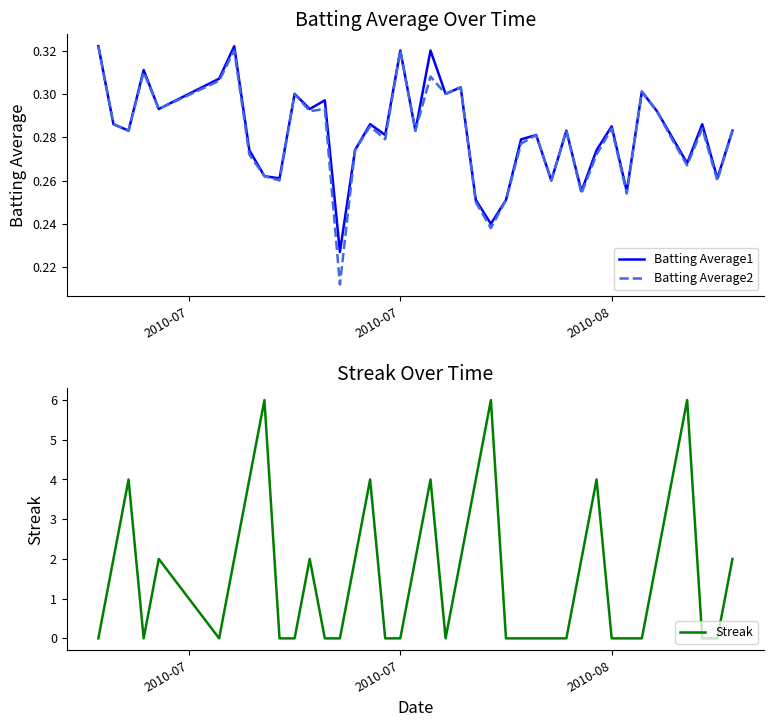

What is the sum of all Streak values?

66